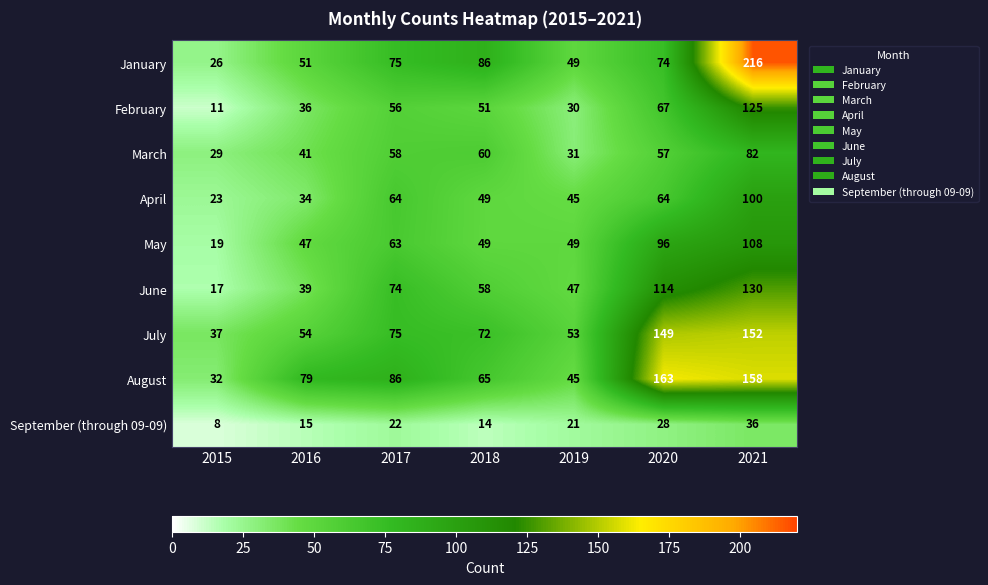

Which series has the widest spread of values?

January